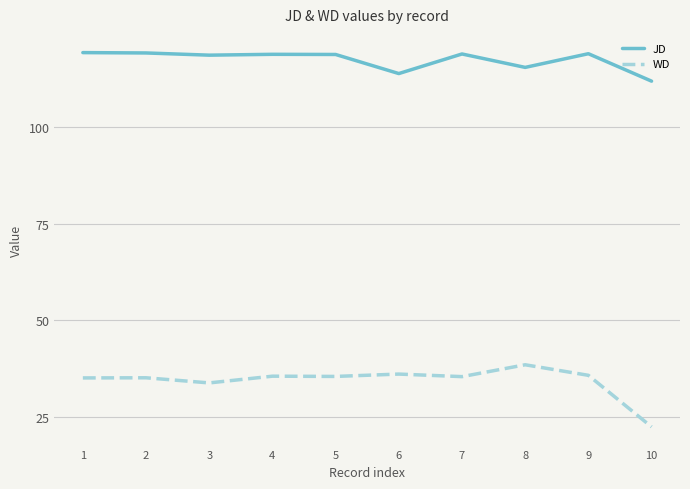

What is the difference between the highest and lowest values at 1?

84.1